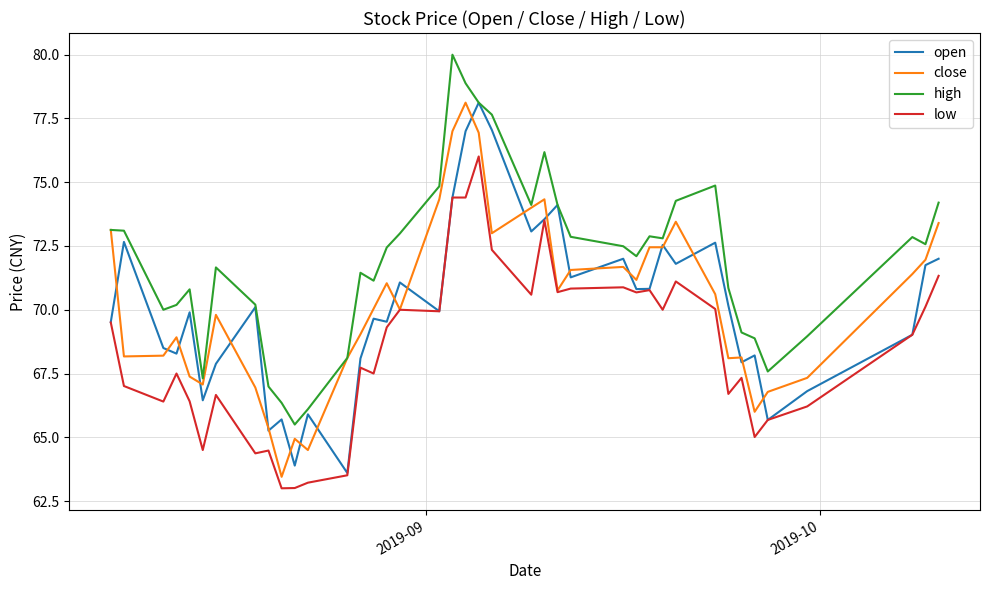

Which series has the largest total across all categories?

high